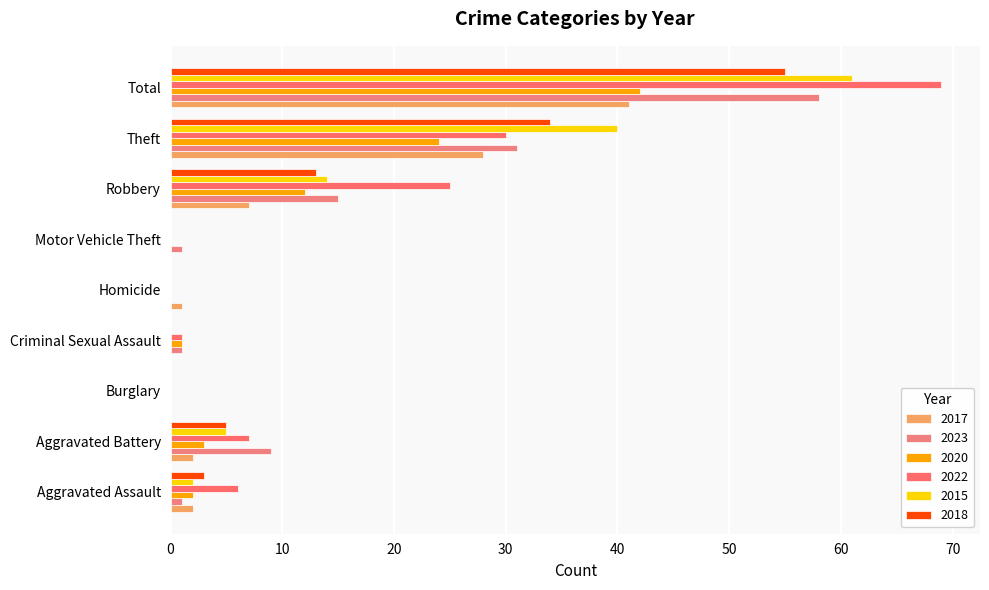

Reading right to left, extract all data points from this chart.

2017: Total=41	Theft=28	Robbery=7	Motor Vehicle Theft=0	Homicide=1	Criminal Sexual Assault=0	Burglary=0	Aggravated Battery=2	Aggravated Assault=2
2023: Total=58	Theft=31	Robbery=15	Motor Vehicle Theft=1	Homicide=0	Criminal Sexual Assault=1	Burglary=0	Aggravated Battery=9	Aggravated Assault=1
2020: Total=42	Theft=24	Robbery=12	Motor Vehicle Theft=0	Homicide=0	Criminal Sexual Assault=1	Burglary=0	Aggravated Battery=3	Aggravated Assault=2
2022: Total=69	Theft=30	Robbery=25	Motor Vehicle Theft=0	Homicide=0	Criminal Sexual Assault=1	Burglary=0	Aggravated Battery=7	Aggravated Assault=6
2015: Total=61	Theft=40	Robbery=14	Motor Vehicle Theft=0	Homicide=0	Criminal Sexual Assault=0	Burglary=0	Aggravated Battery=5	Aggravated Assault=2
2018: Total=55	Theft=34	Robbery=13	Motor Vehicle Theft=0	Homicide=0	Criminal Sexual Assault=0	Burglary=0	Aggravated Battery=5	Aggravated Assault=3